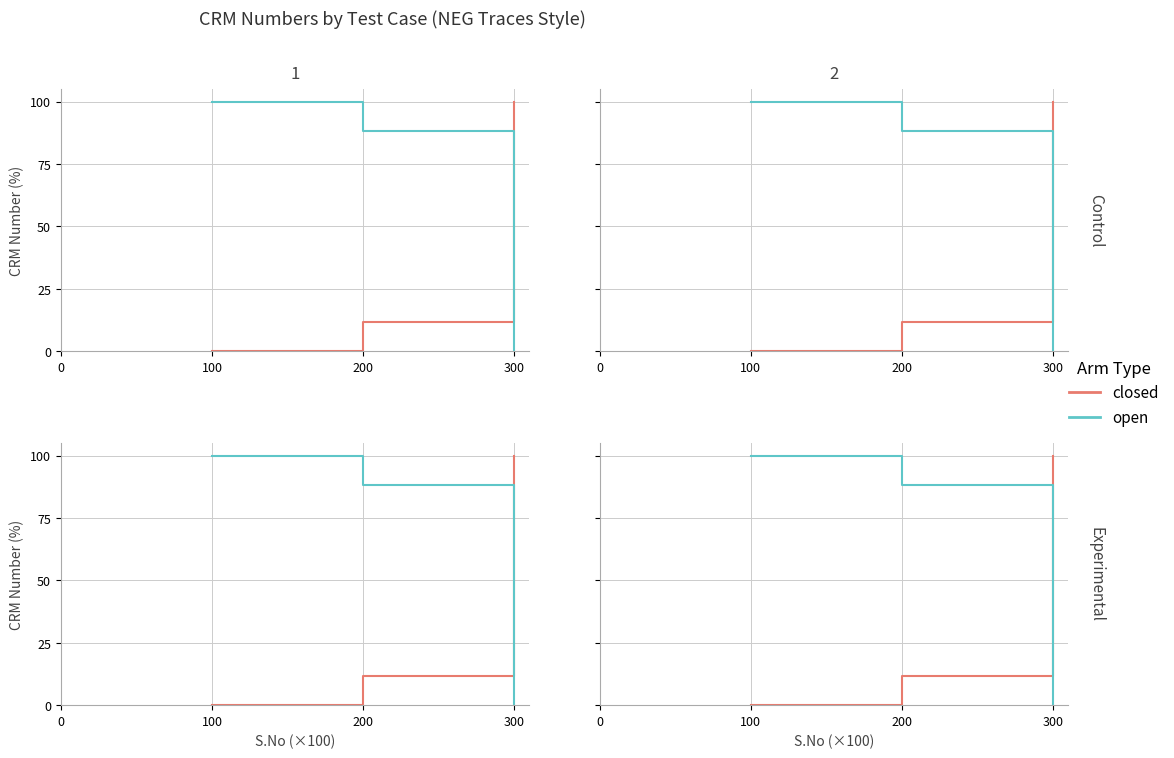

Reading left to right, what are all the values shown in this chart?

closed: 0.0	11.9	100.0
open: 100.0	88.1	0.0